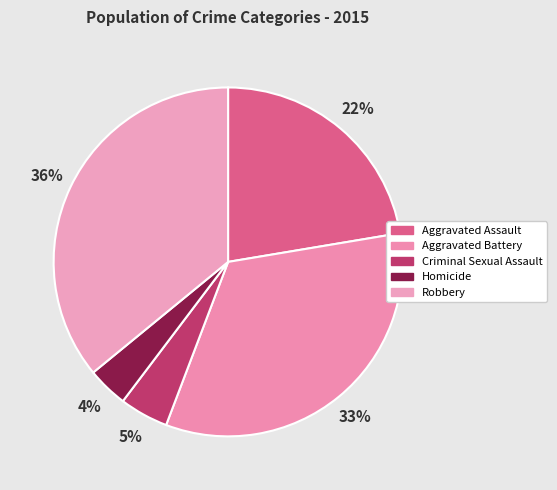

To the nearest percent, what is the combined percentage of Homicide and Robbery?

40%